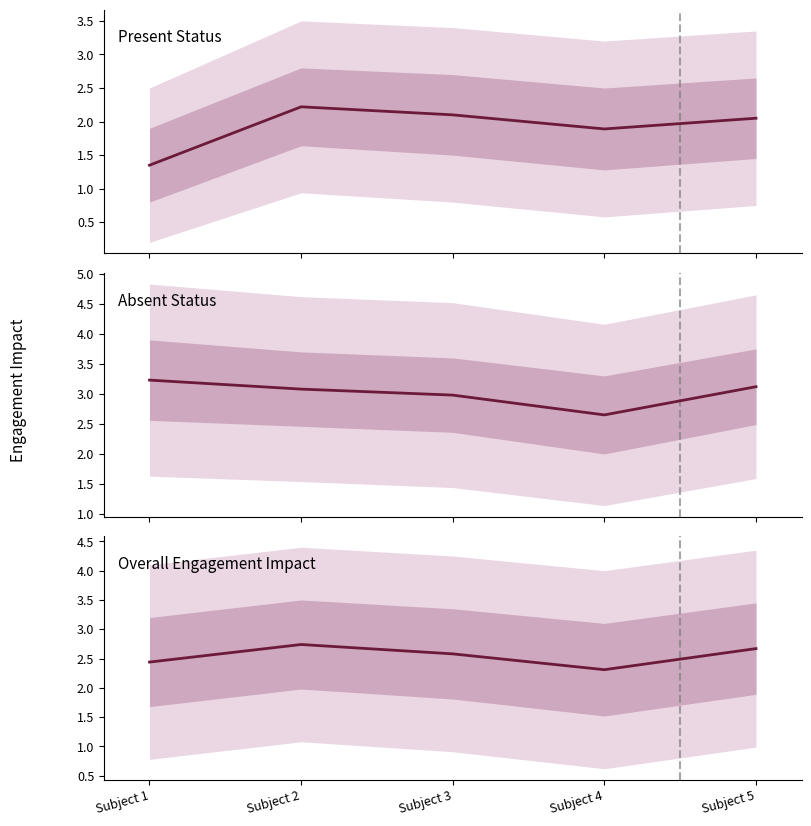

At how many categories does at least one series exceed 3?

5